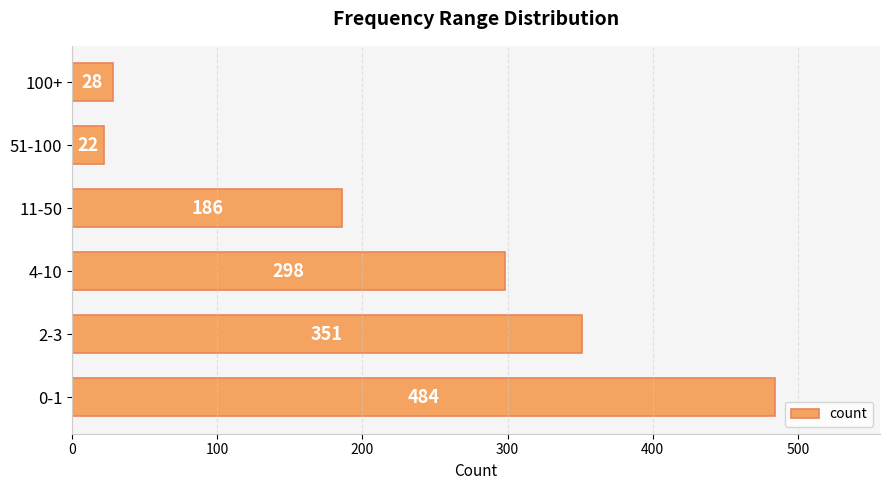

The value at 4-10 is 298. True or false?

True